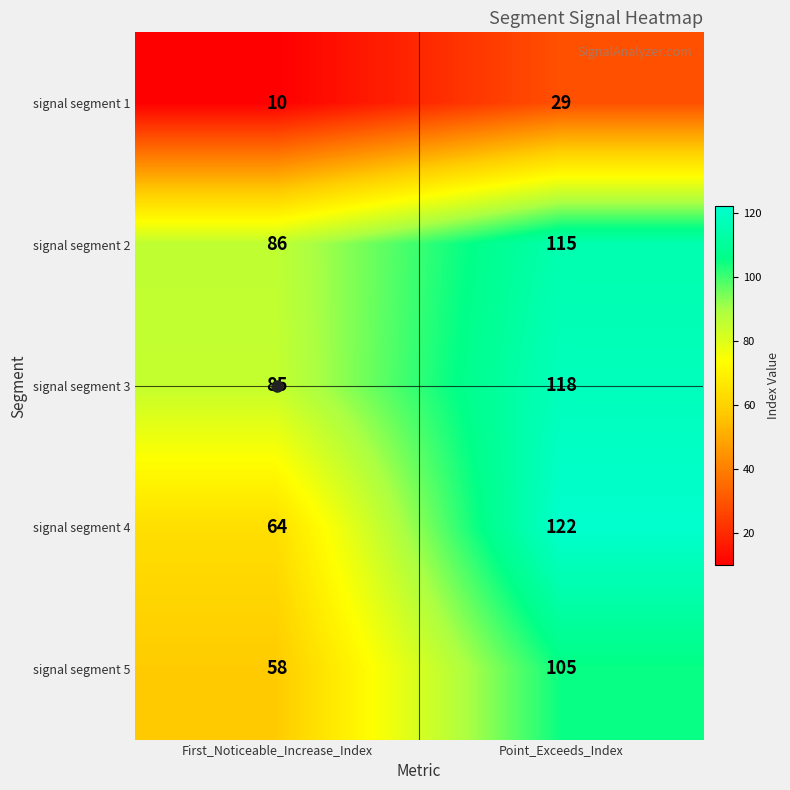

What is the difference between the maximum and minimum values in the signal segment 5 series?

47